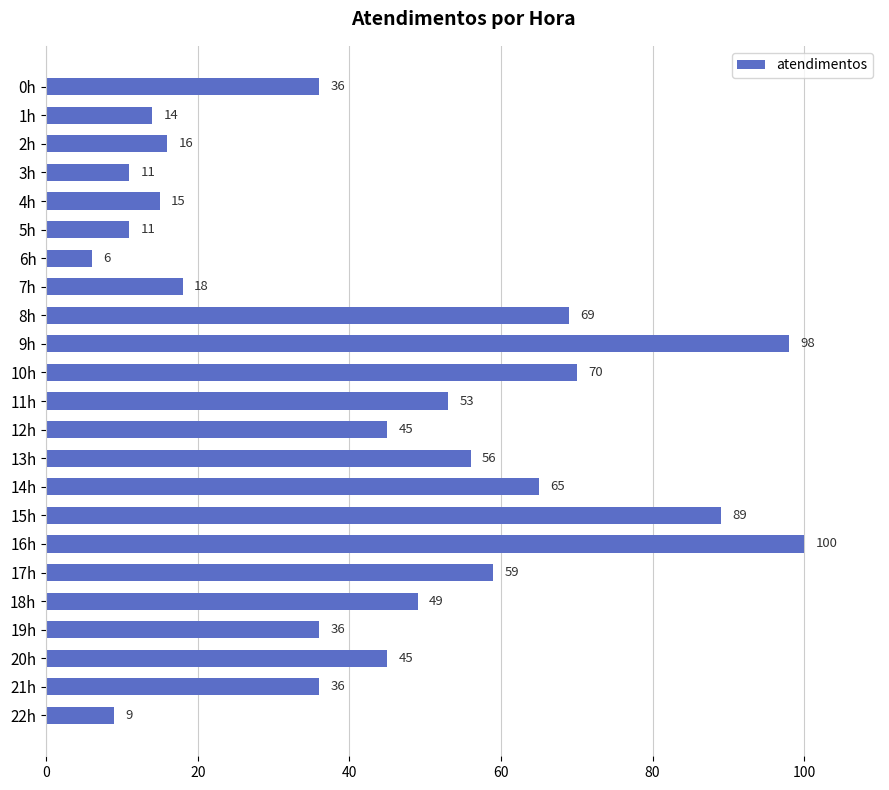

How many values are below 45?

11